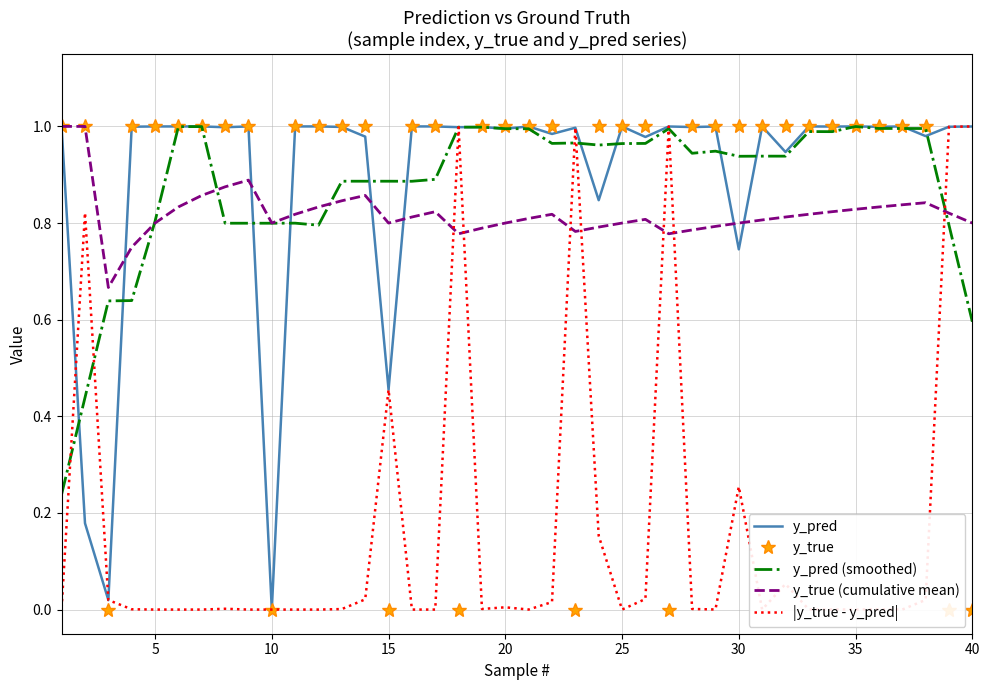

Reading right to left, extract all data points from this chart.

y_pred: 1.0	1.0	1.0	1.0	1.0	1.0	1.0	1.0	0.9	1.0	0.7	1.0	1.0	1.0	1.0	1.0	0.8	1.0	1.0	1.0	1.0	1.0	1.0	1.0	1.0	0.5	1.0	1.0	1.0	1.0	0.0	1.0	1.0	1.0	1.0	1.0	1.0	0.0	0.2	1.0
y_true: 0.0	0.0	1.0	1.0	1.0	1.0	1.0	1.0	1.0	1.0	1.0	1.0	1.0	0.0	1.0	1.0	1.0	0.0	1.0	1.0	1.0	1.0	0.0	1.0	1.0	0.0	1.0	1.0	1.0	1.0	0.0	1.0	1.0	1.0	1.0	1.0	1.0	0.0	1.0	1.0
y_pred (smoothed): 0.6	0.8	1.0	1.0	1.0	1.0	1.0	1.0	0.9	0.9	0.9	0.9	0.9	1.0	1.0	1.0	1.0	1.0	1.0	1.0	1.0	1.0	1.0	0.9	0.9	0.9	0.9	0.9	0.8	0.8	0.8	0.8	0.8	1.0	1.0	0.8	0.6	0.6	0.4	0.2
y_true (cumulative mean): 0.8	0.8	0.8	0.8	0.8	0.8	0.8	0.8	0.8	0.8	0.8	0.8	0.8	0.8	0.8	0.8	0.8	0.8	0.8	0.8	0.8	0.8	0.8	0.8	0.8	0.8	0.9	0.8	0.8	0.8	0.8	0.9	0.9	0.9	0.8	0.8	0.8	0.7	1.0	1.0
|y_true - y_pred|: 1.0	1.0	0.0	0.0	0.0	0.0	0.0	0.0	0.1	0.0	0.3	0.0	0.0	1.0	0.0	0.0	0.2	1.0	0.0	0.0	0.0	0.0	1.0	0.0	0.0	0.5	0.0	0.0	0.0	0.0	0.0	0.0	0.0	0.0	0.0	0.0	0.0	0.0	0.8	0.0